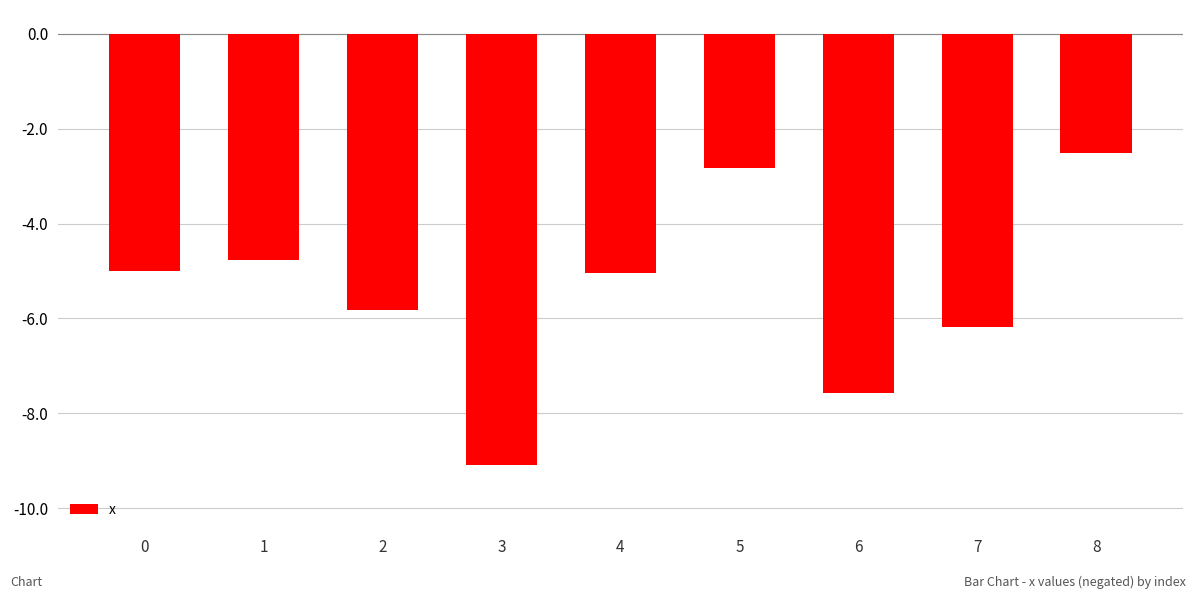

What is the value of the 7th bar from the left?

-7.6